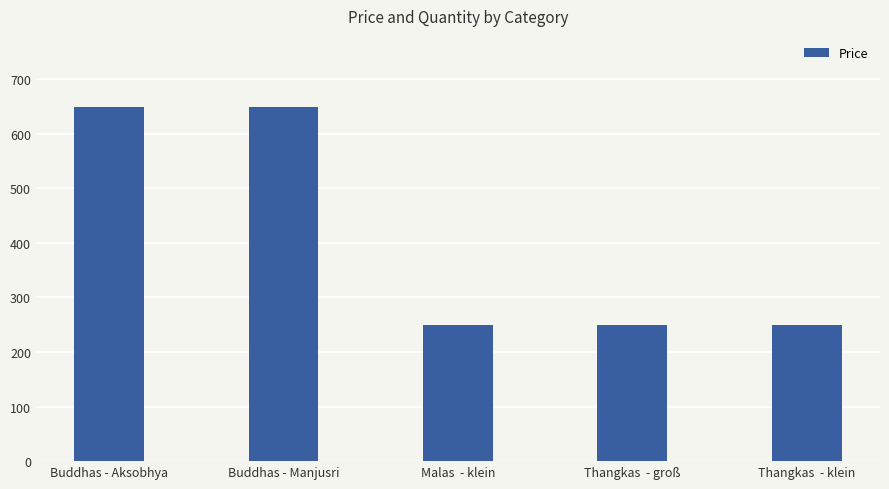

True or false: the data shows 250 at Thangkas  - klein.

True